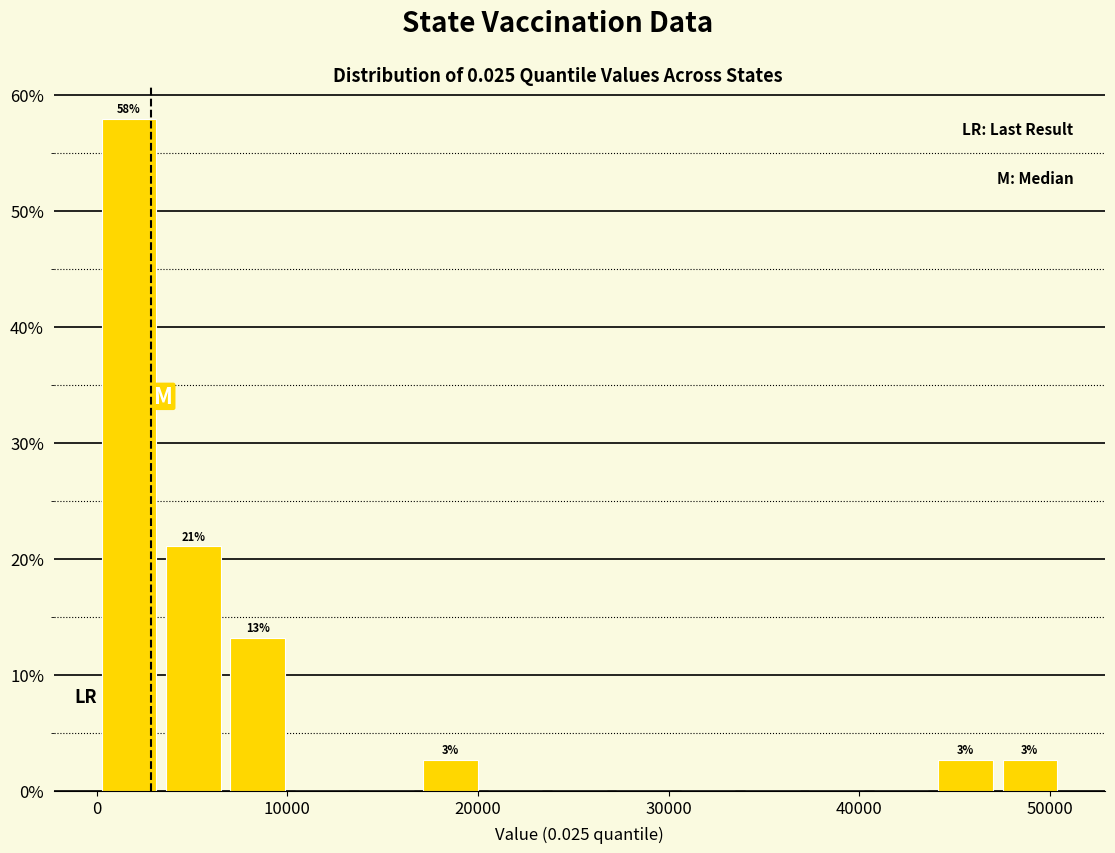

Around what value on the x-axis is the tallest bar? Give the approximate position of its centre, as read against the axis.

2000